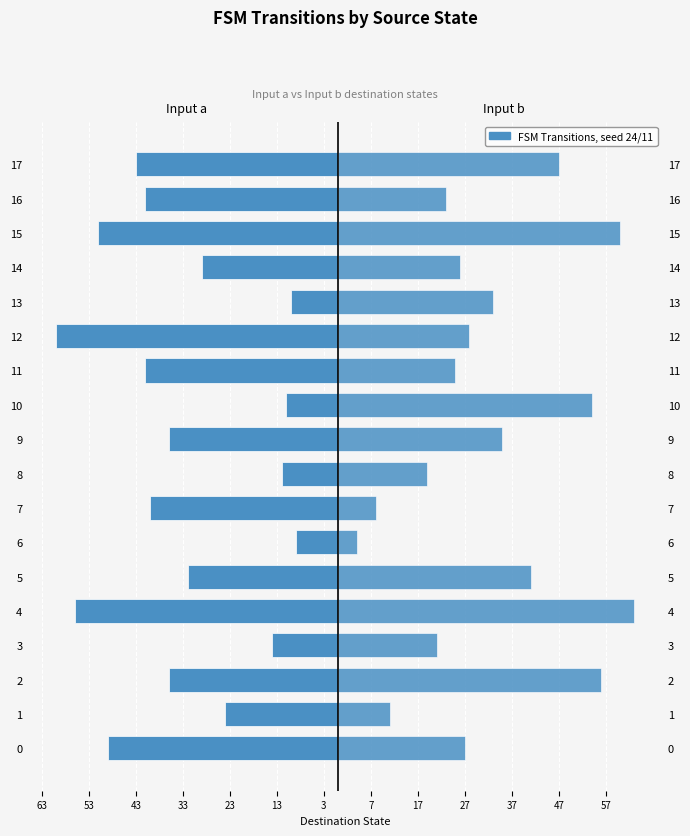

What is the average value of the Input a series?

-33